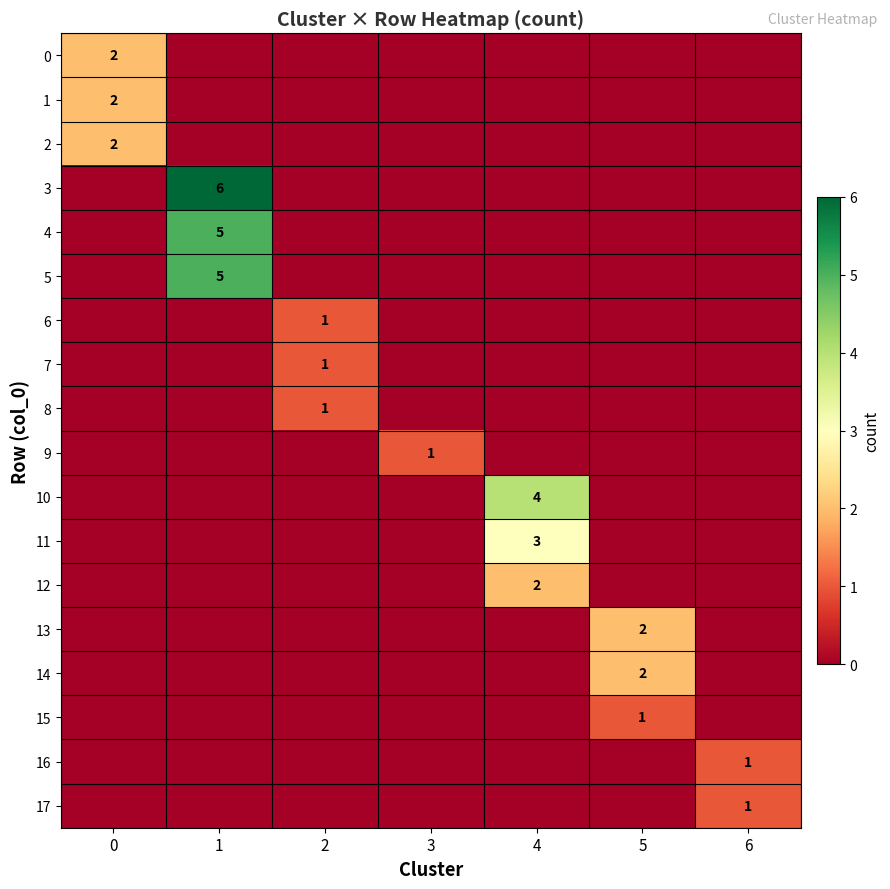

True or false: 9 has a value of 1 at 3.

True